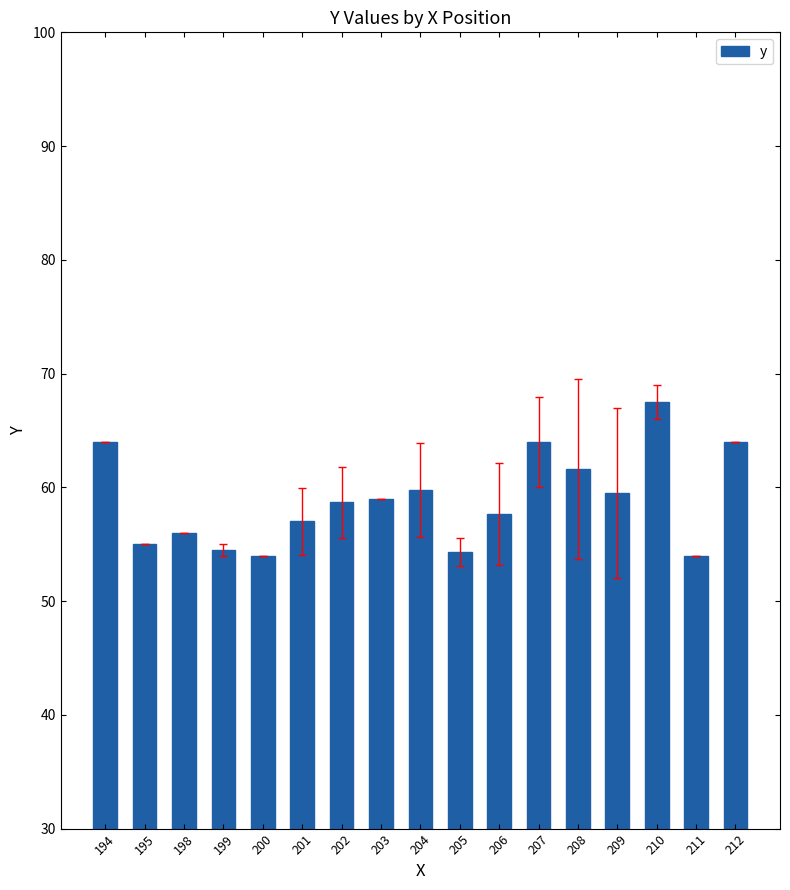

Are the bars horizontal?

No